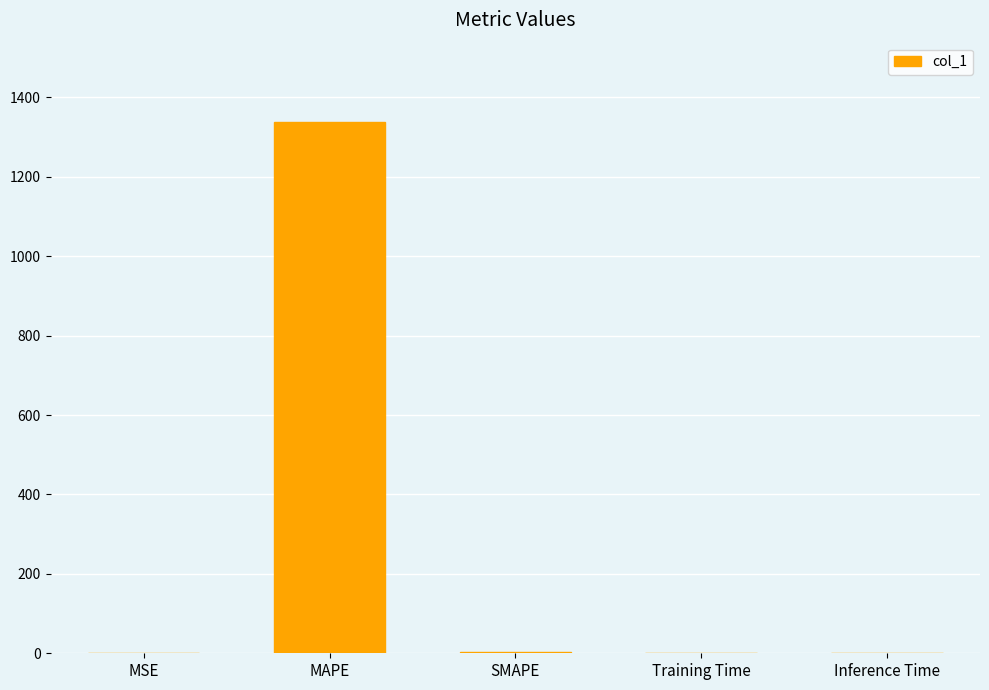

Is it true that the value at Inference Time is 0.0?

True